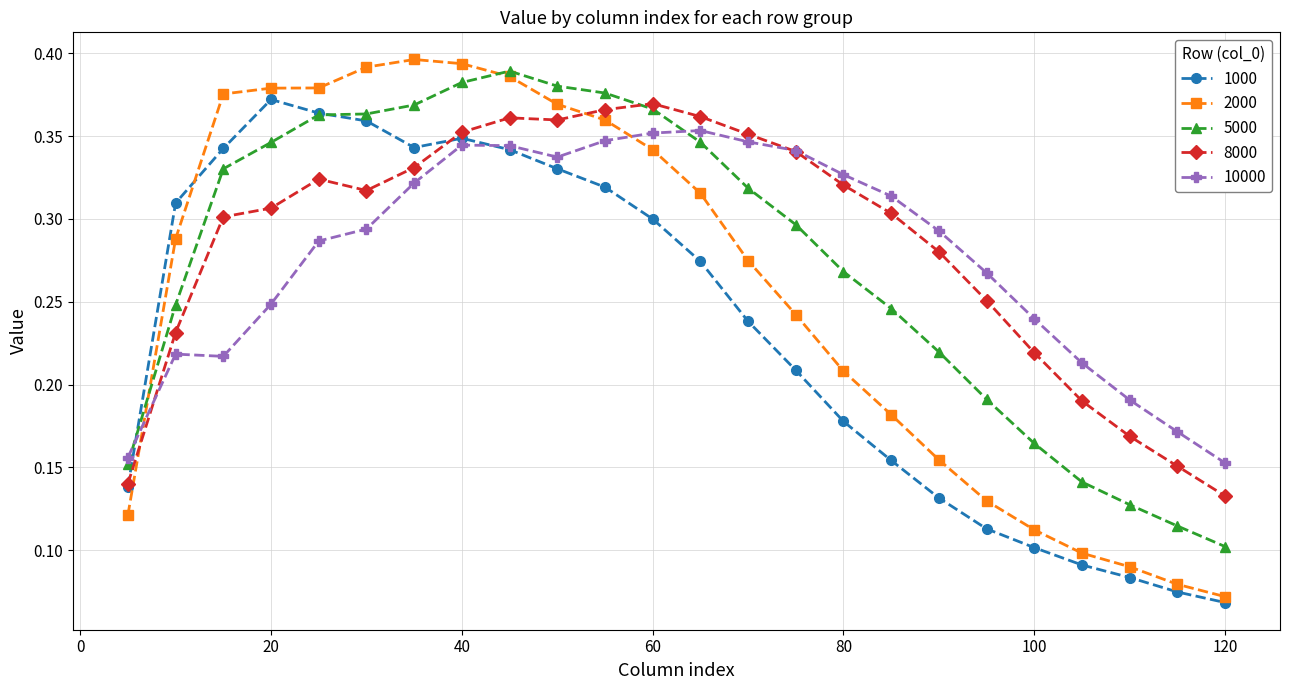

True or false: 10000 has more than 0 interior local peaks.

True